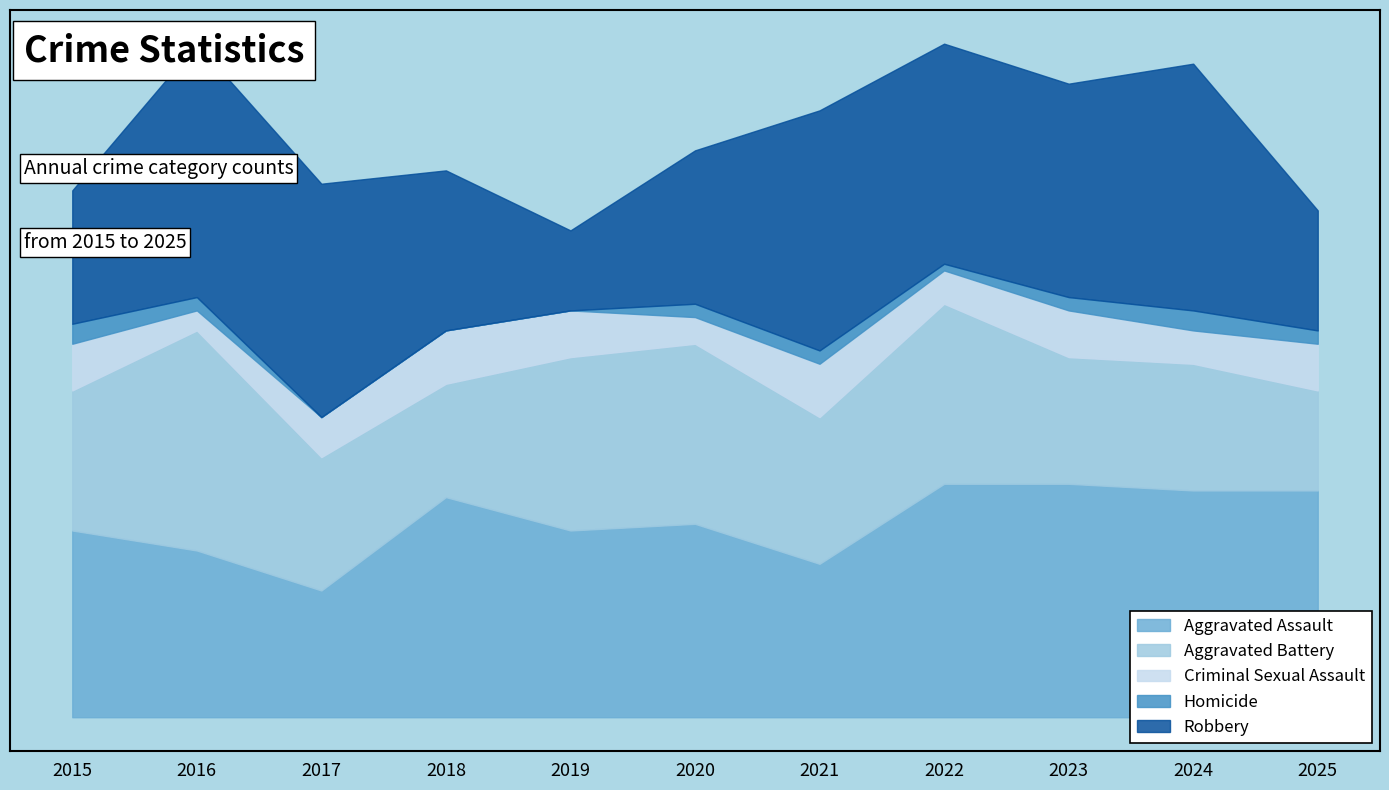

Which category has the lowest value in the Aggravated Assault series?

2017